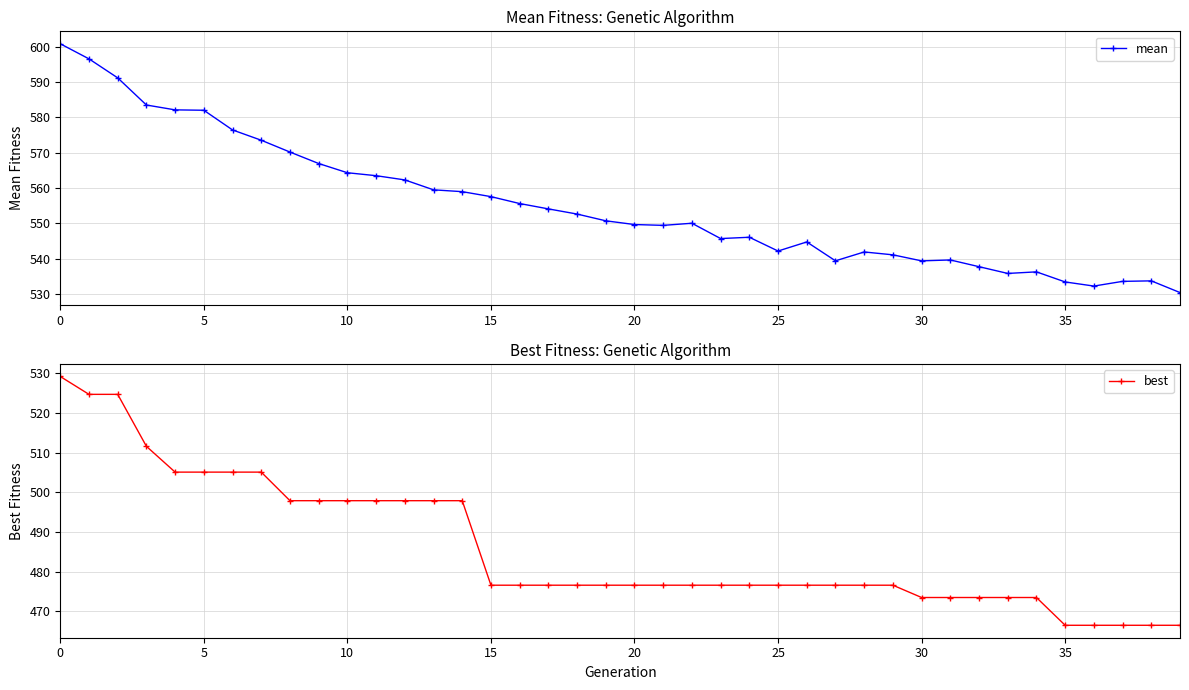

What is the difference between the maximum and minimum values in the best series?

62.7